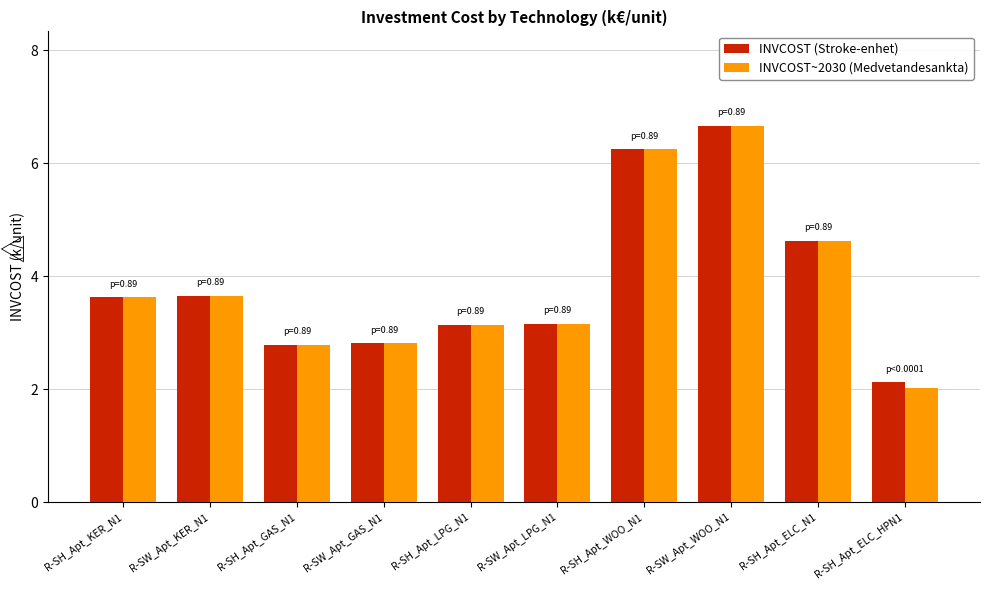

Which label corresponds to the largest value in the chart?

R-SW_Apt_WOO_N1